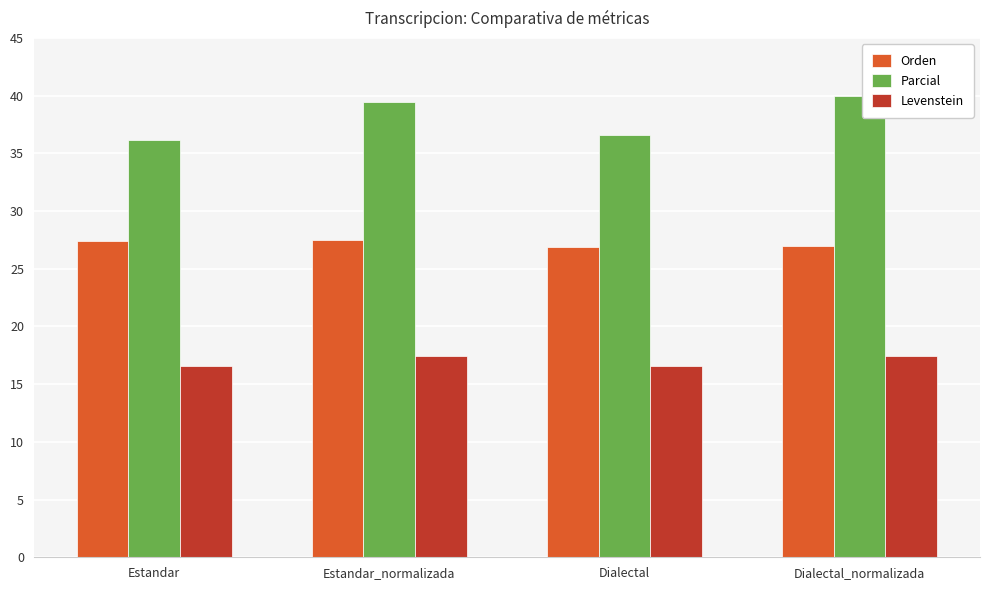

What is the lowest value of the Parcial series?

36.1